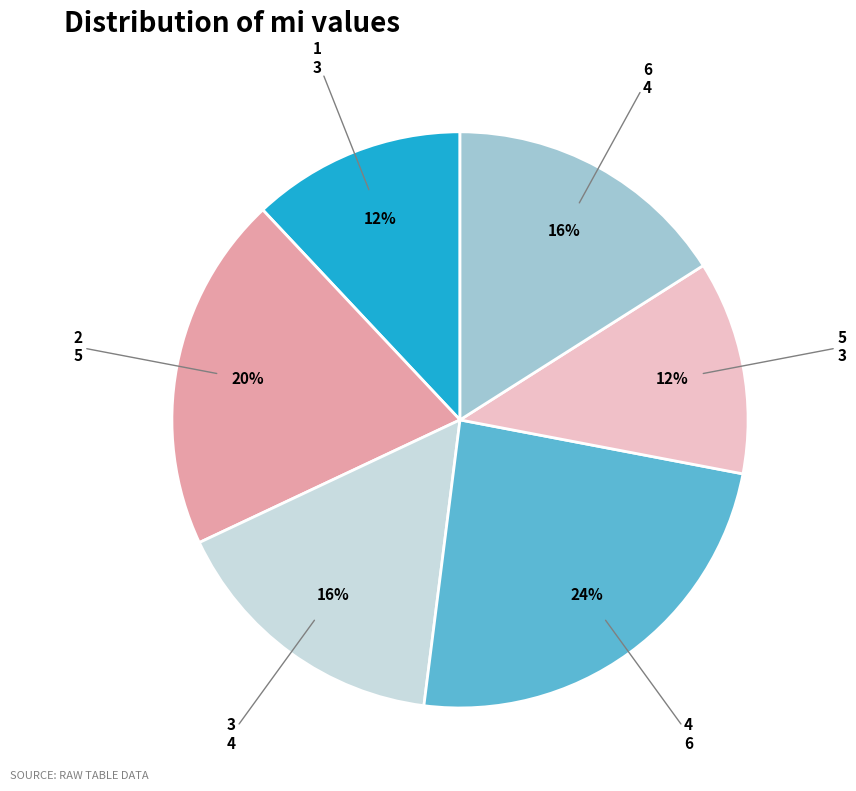

To the nearest percent, what is the average slice percentage?

17%